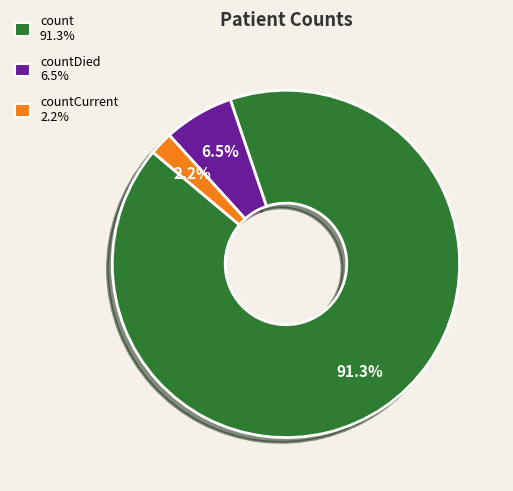

Is there any slice that represents more than half of the pie?

Yes